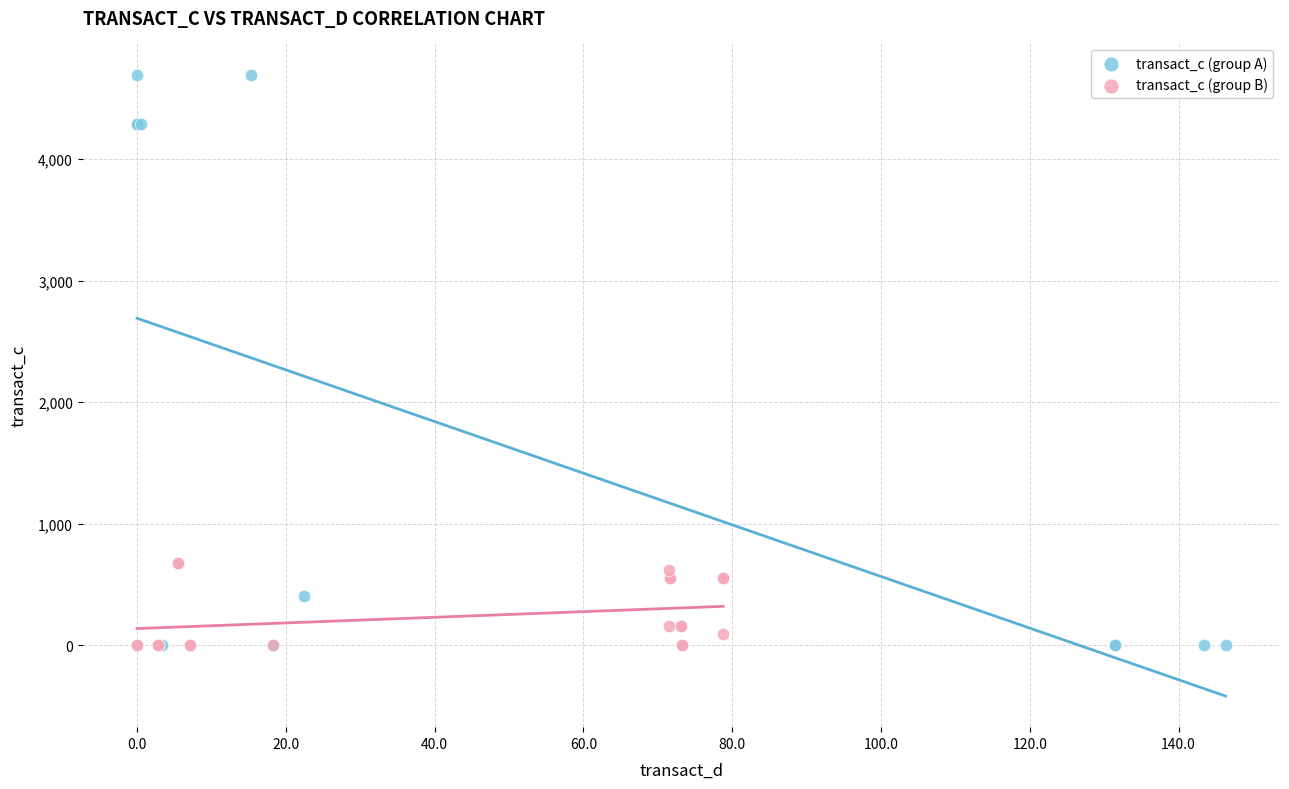

Which series has the widest spread of Y values?

transact_c (group A)